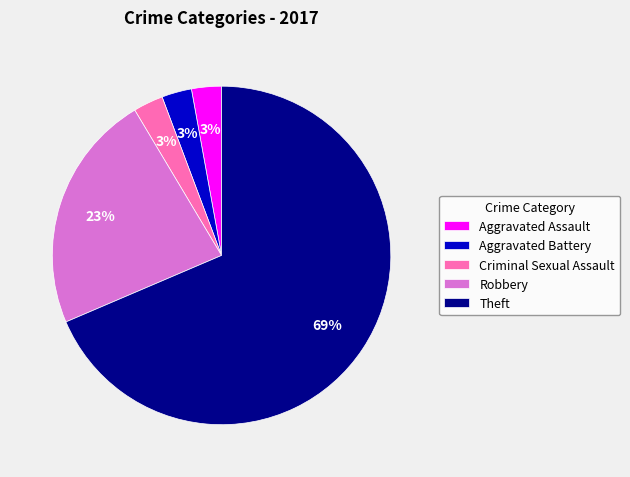

Combined, do Theft and Criminal Sexual Assault account for over 50%?

Yes